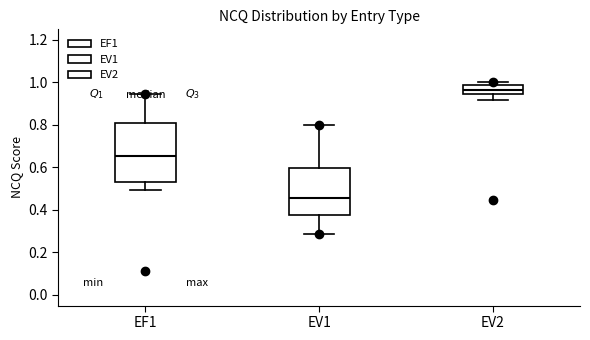

Which box's median line is the highest?

EV2